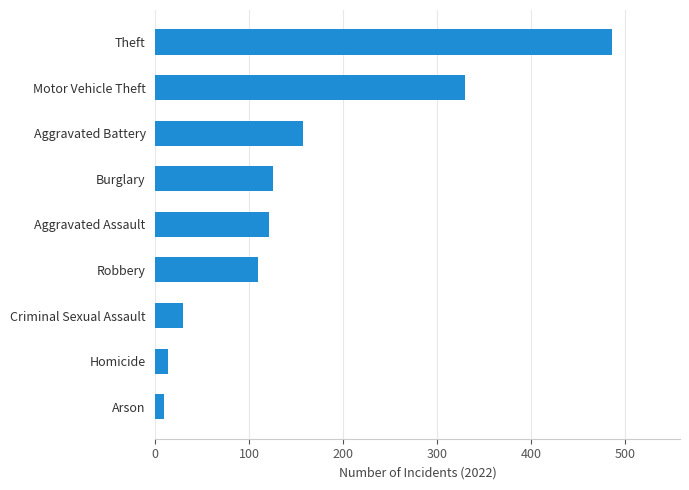

What is the difference between the maximum and minimum values?

477